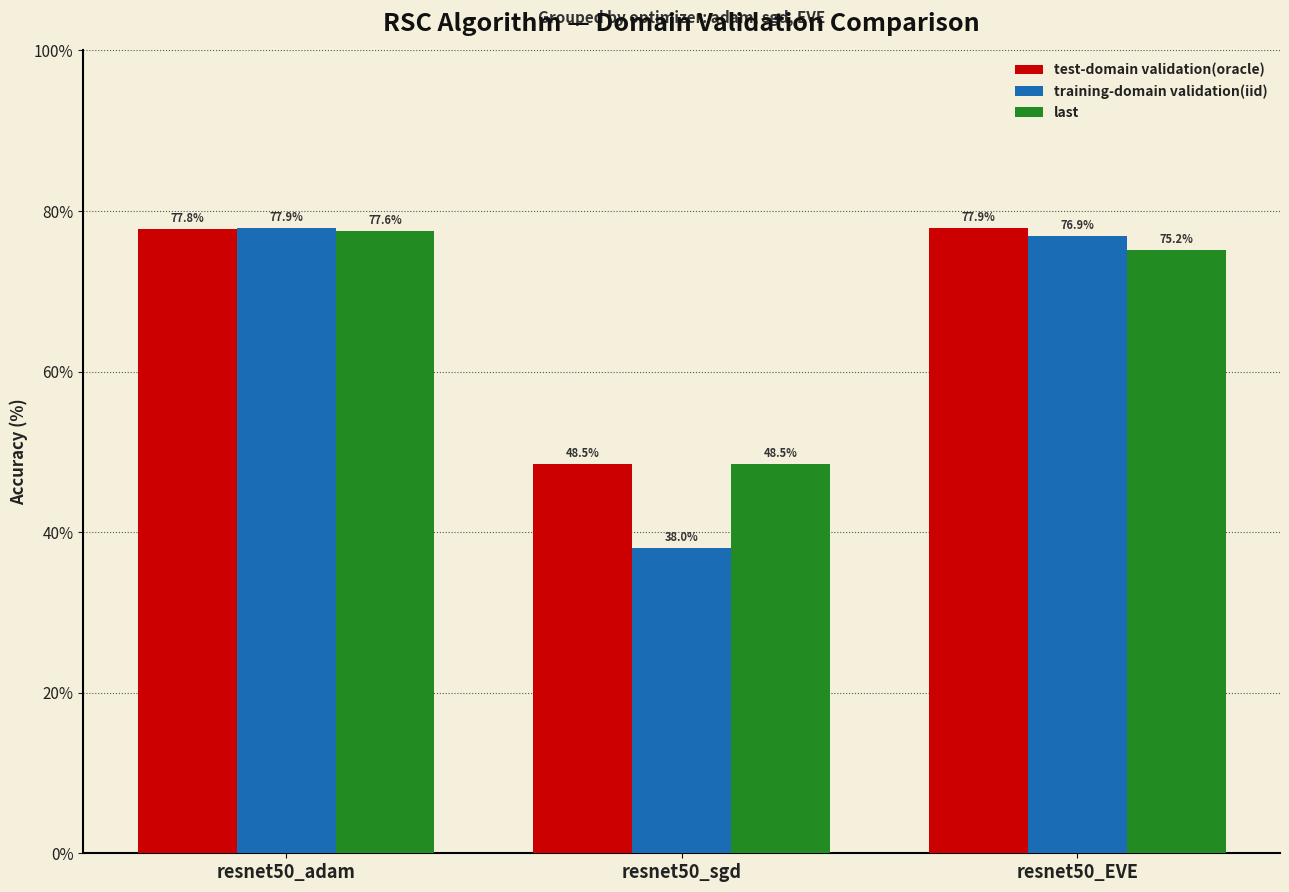

At which label does training-domain validation(iid) reach its peak?

resnet50_adam